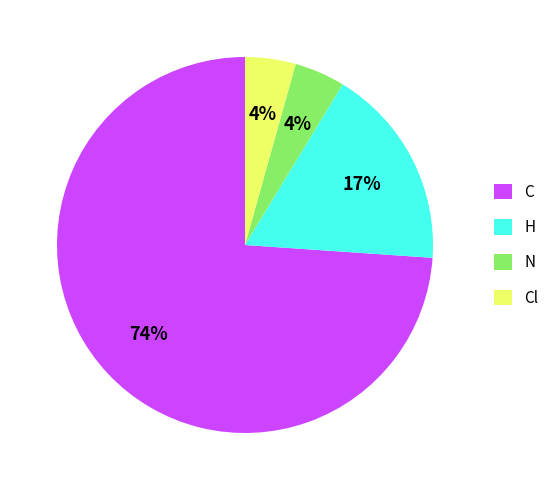

To the nearest percent, what is the average slice percentage?

25%